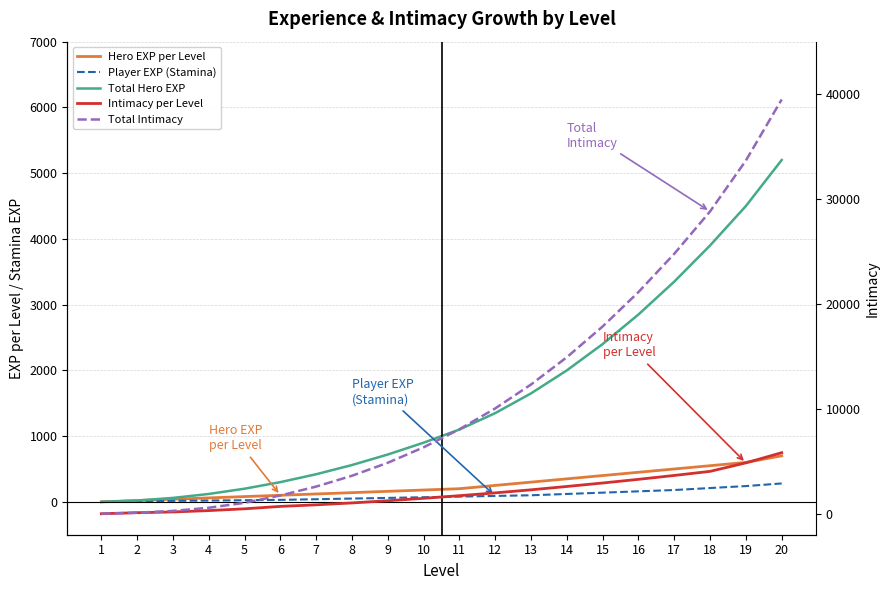

Which series has the largest range (max minus min)?

Total Intimacy